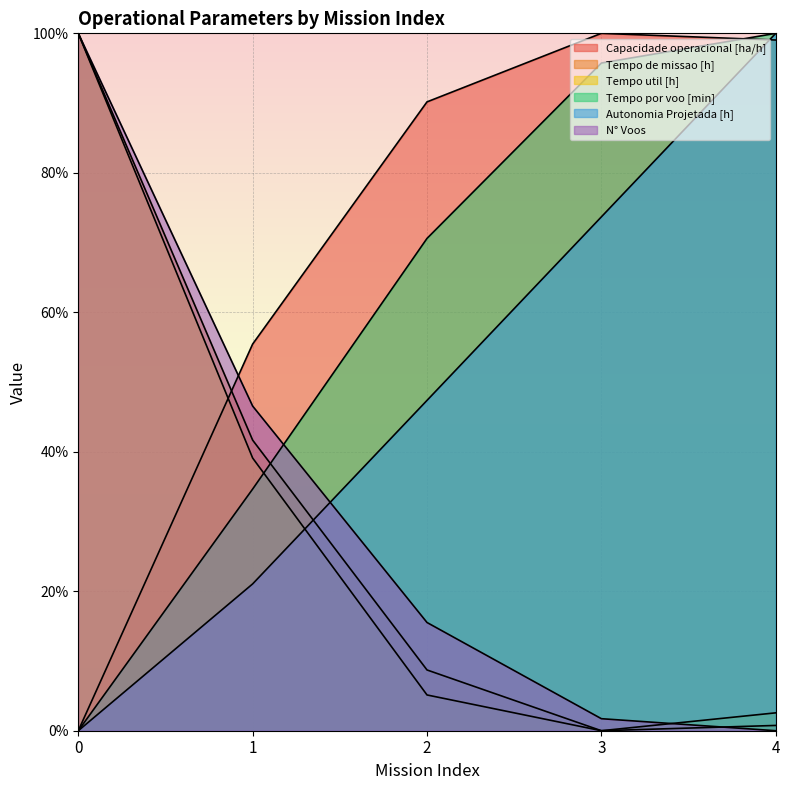

Reading right to left, extract all data points from this chart.

Capacidade operacional [ha/h]: 99.0	100.0	90.2	55.4	0.0
Tempo de missao [h]: 0.8	0.0	8.7	41.7	100.0
Tempo util [h]: 2.6	0.0	5.1	39.1	100.0
Tempo por voo [min]: 100.0	95.7	70.6	34.7	0.0
Autonomia Projetada [h]: 100.0	73.7	47.4	21.1	0.0
N° Voos: 0.0	1.7	15.5	46.6	100.0